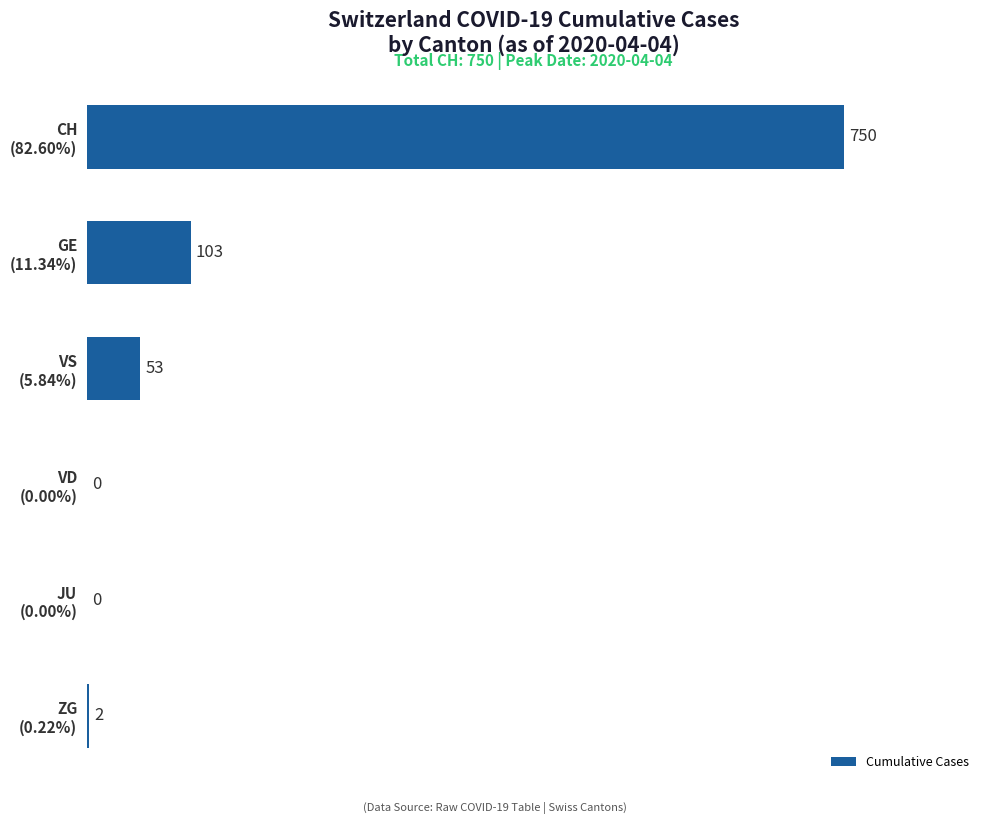

What is the sum of all values?

908